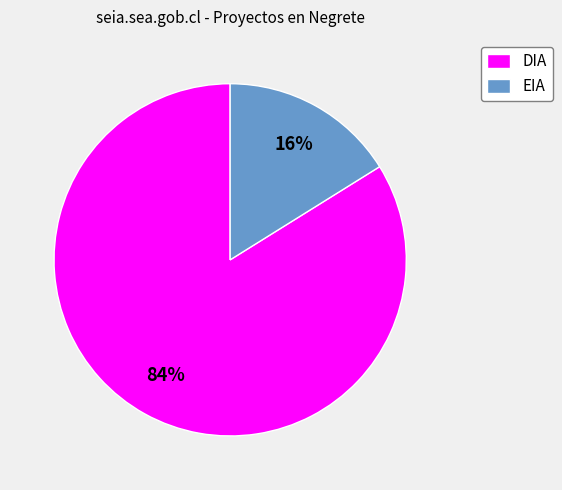

Which category has the biggest portion of the pie?

DIA